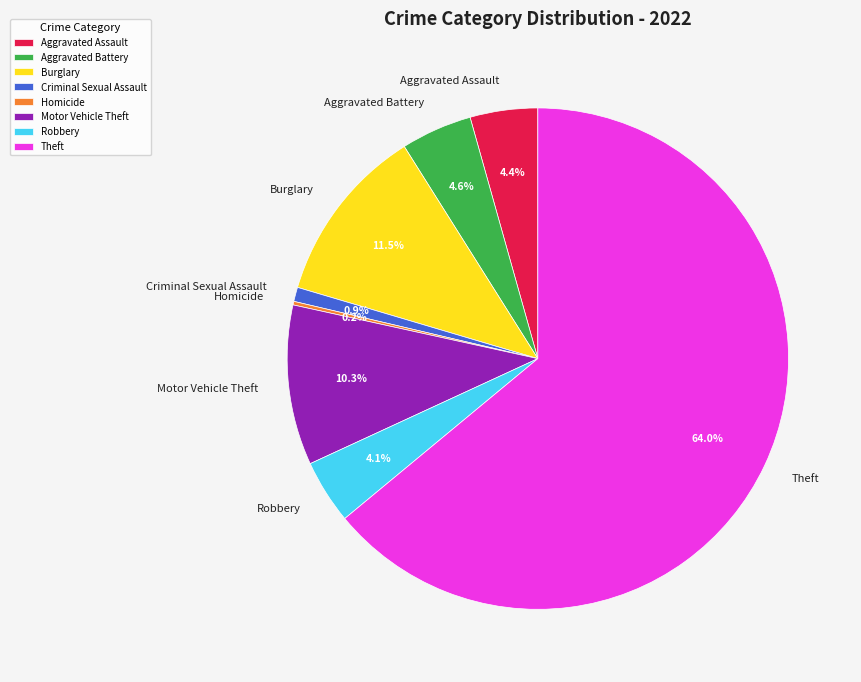

What percentage is the Motor Vehicle Theft slice, to the nearest percent?

10%